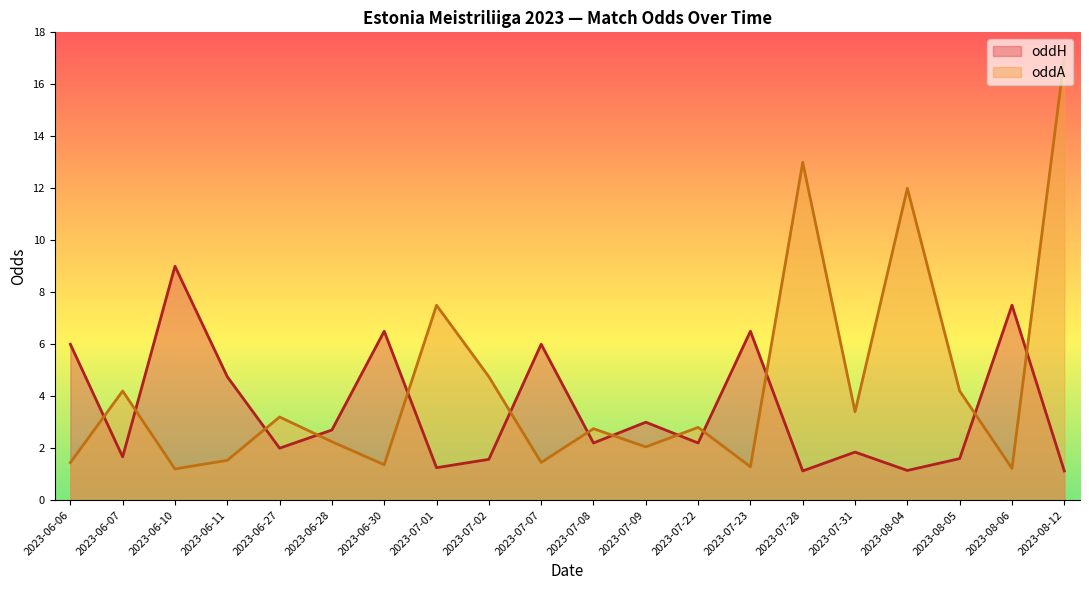

How many distinct data groups are displayed?

2